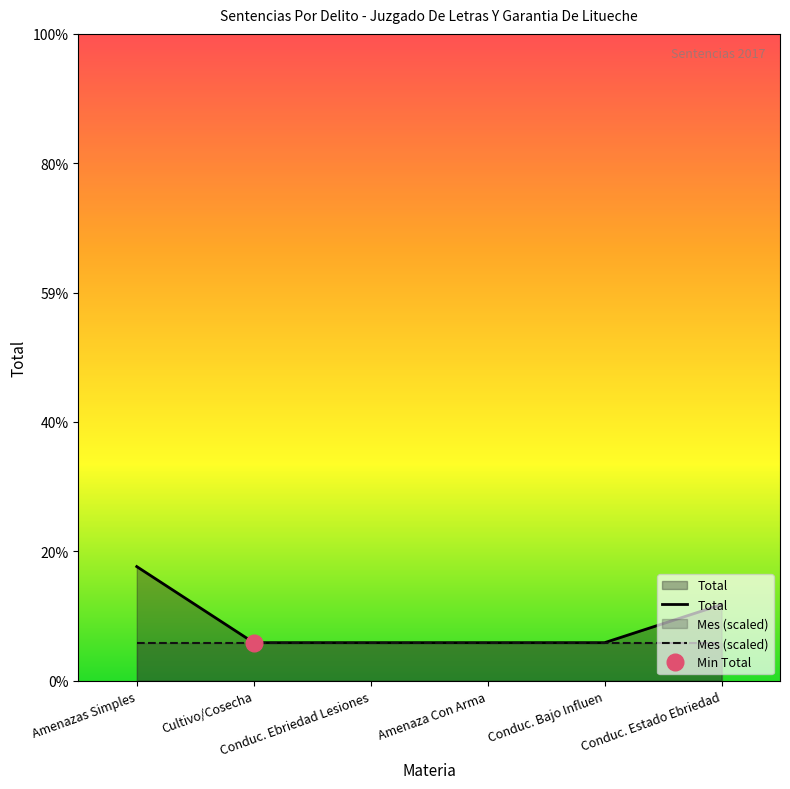

What is the value of the Total point at the 1st from the left?

3